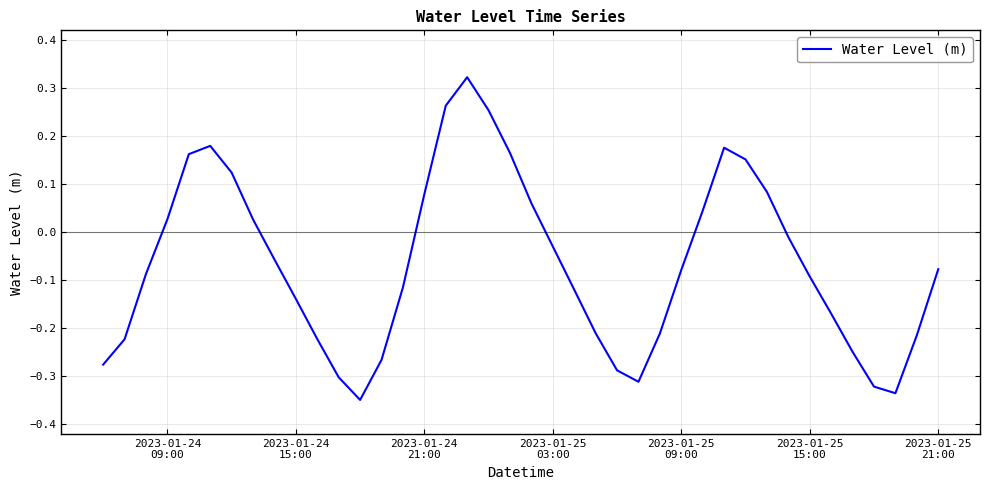

What is the difference between the maximum and minimum values?

0.7